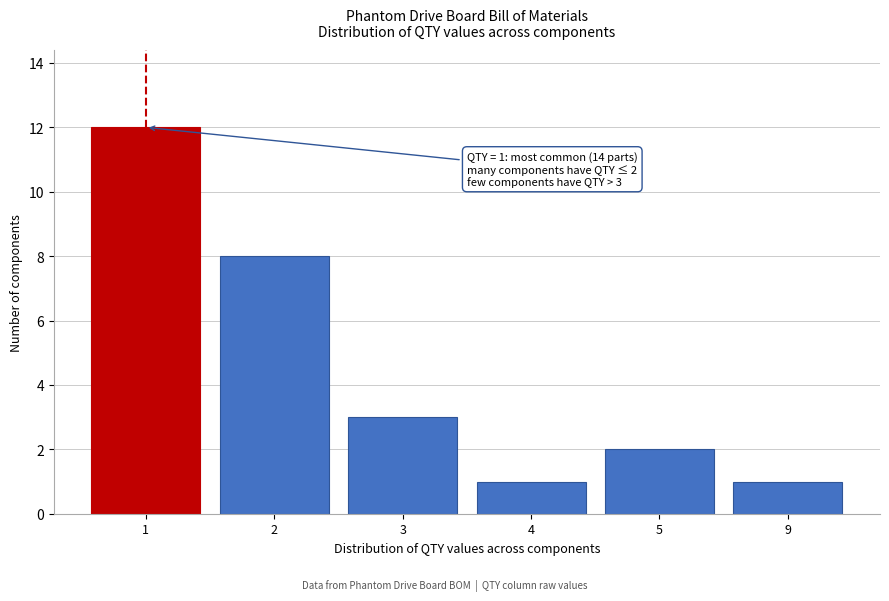

Reading right to left, what are all the values shown in this chart?

1	2	1	3	8	12